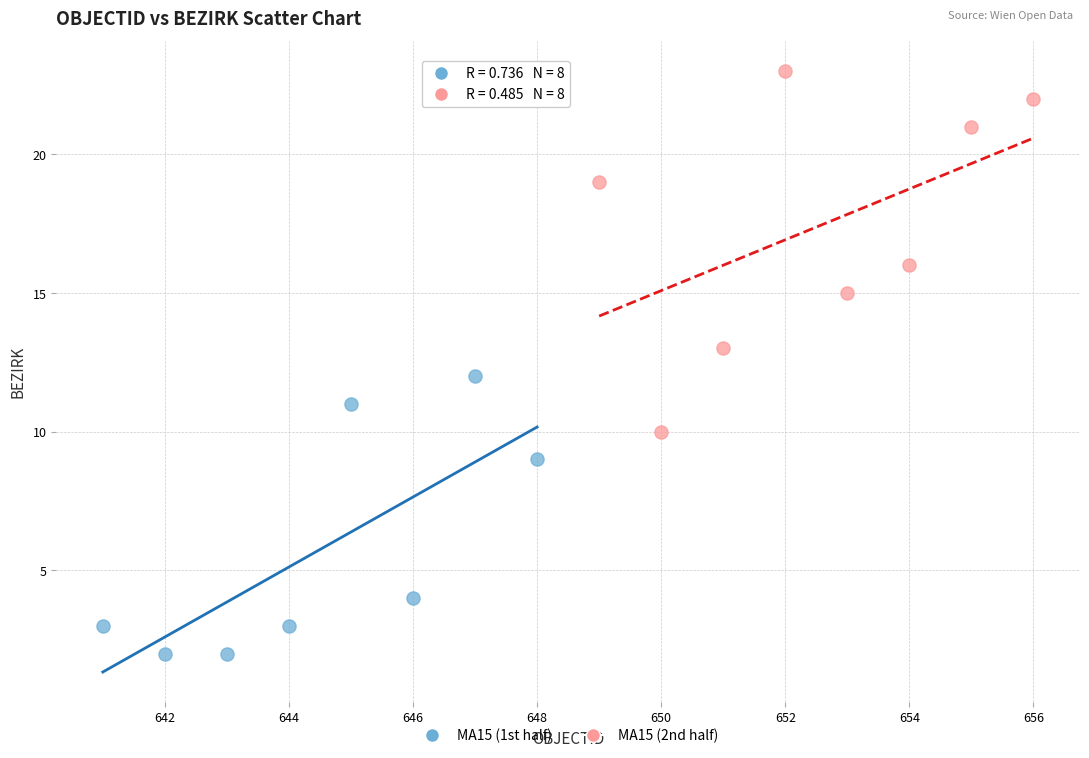

What are all the series names shown in the legend?

MA15 (1st half), MA15 (2nd half)